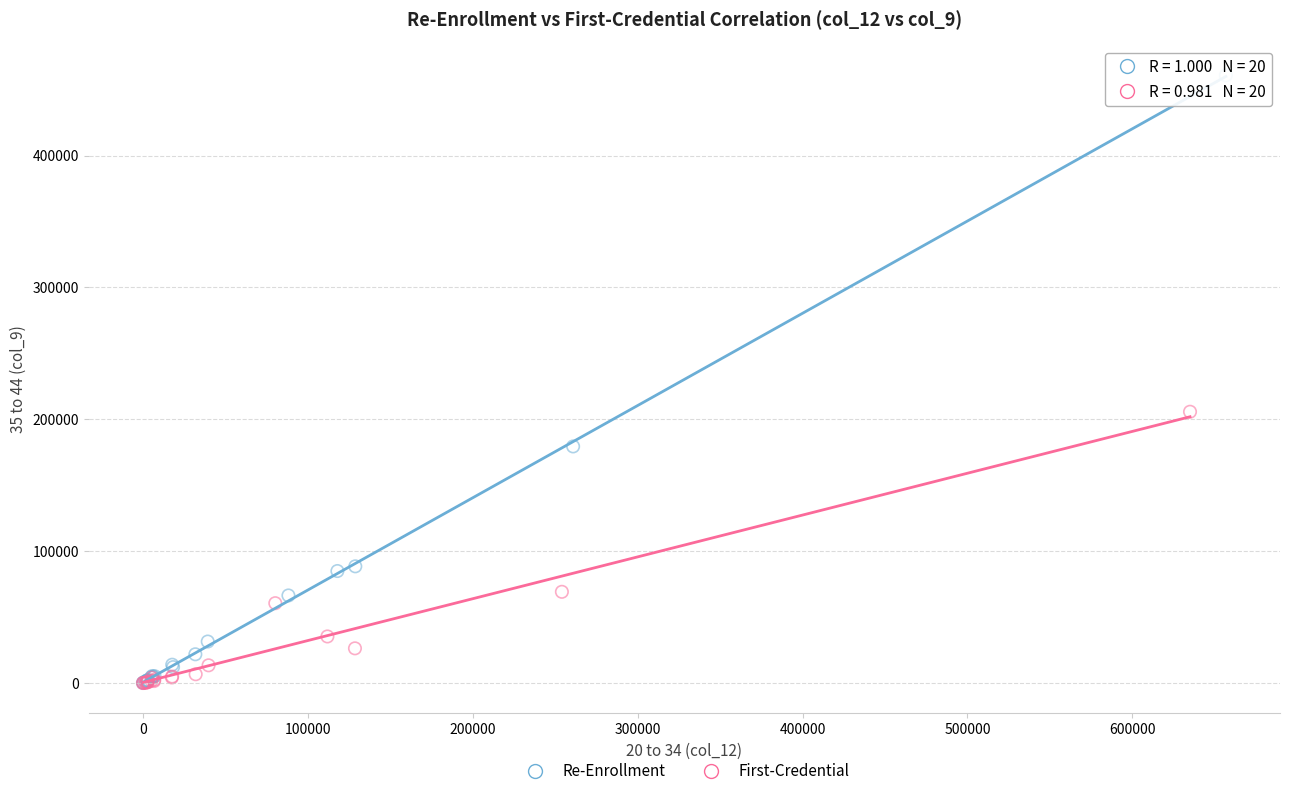

What are all the series names shown in the legend?

Re-Enrollment, First-Credential